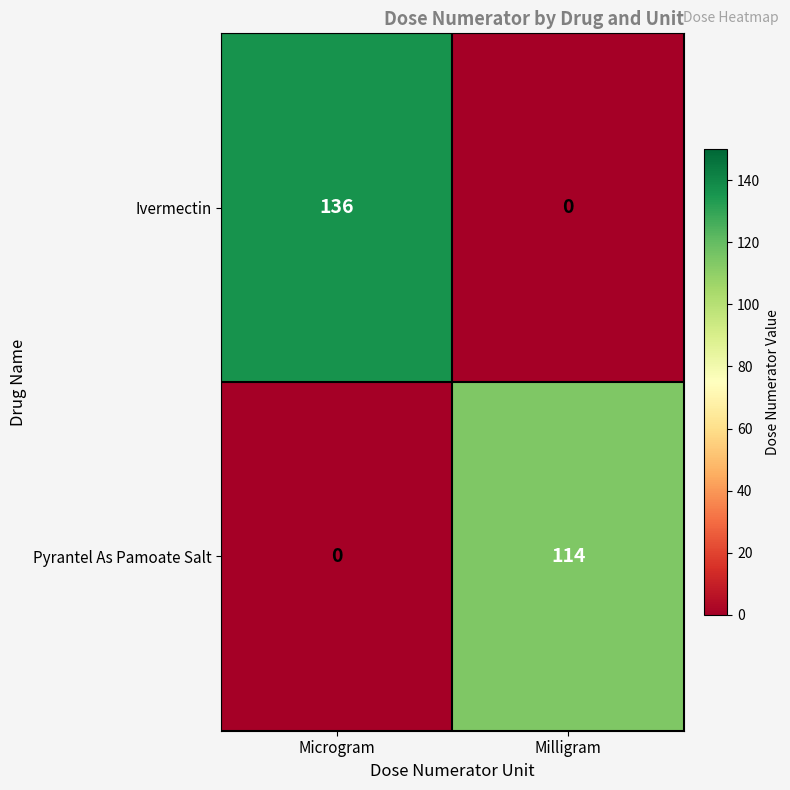

What is the difference between the maximum and minimum values in the Ivermectin series?

136